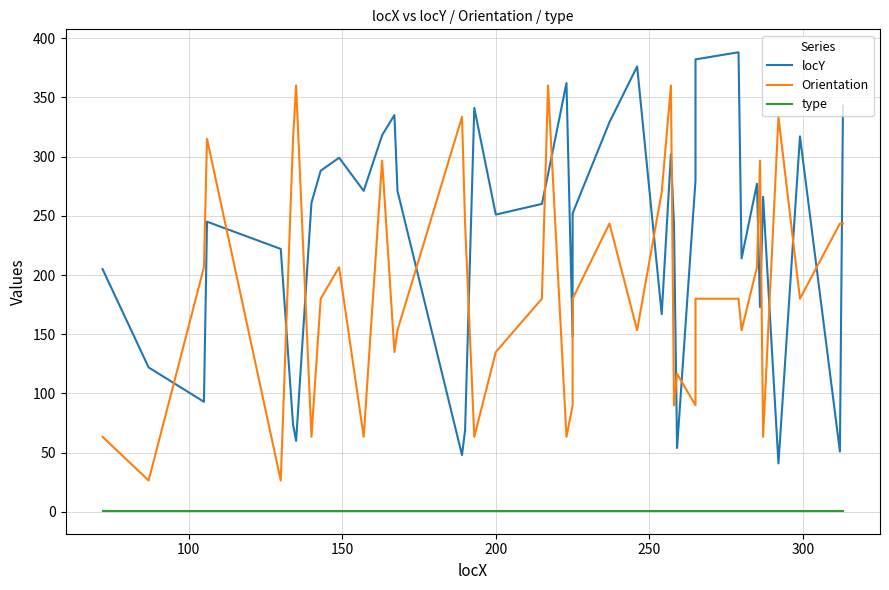

What is the difference between the maximum and minimum values in the Orientation series?

333.4